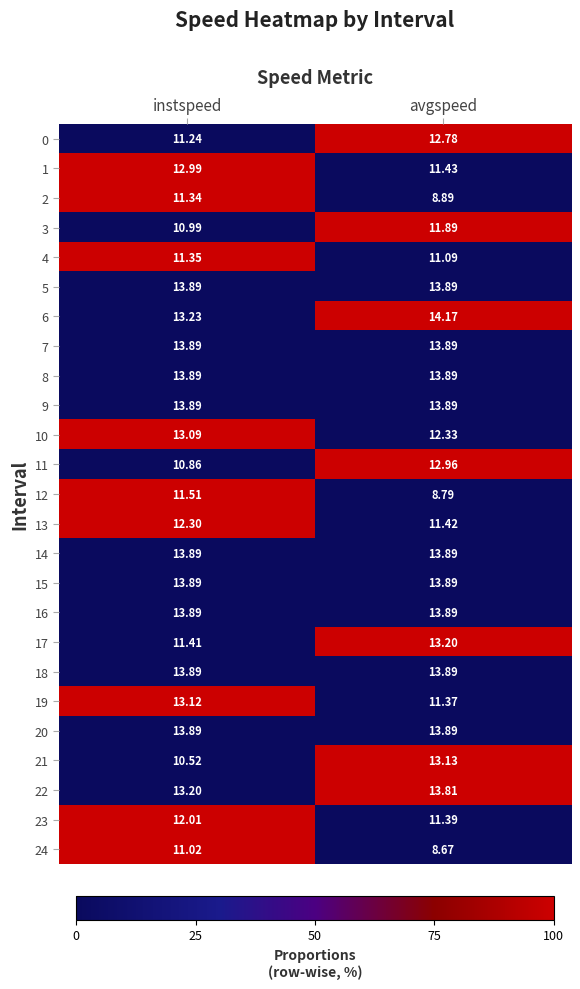

What is the spread (max minus min) of values at instspeed?

3.4